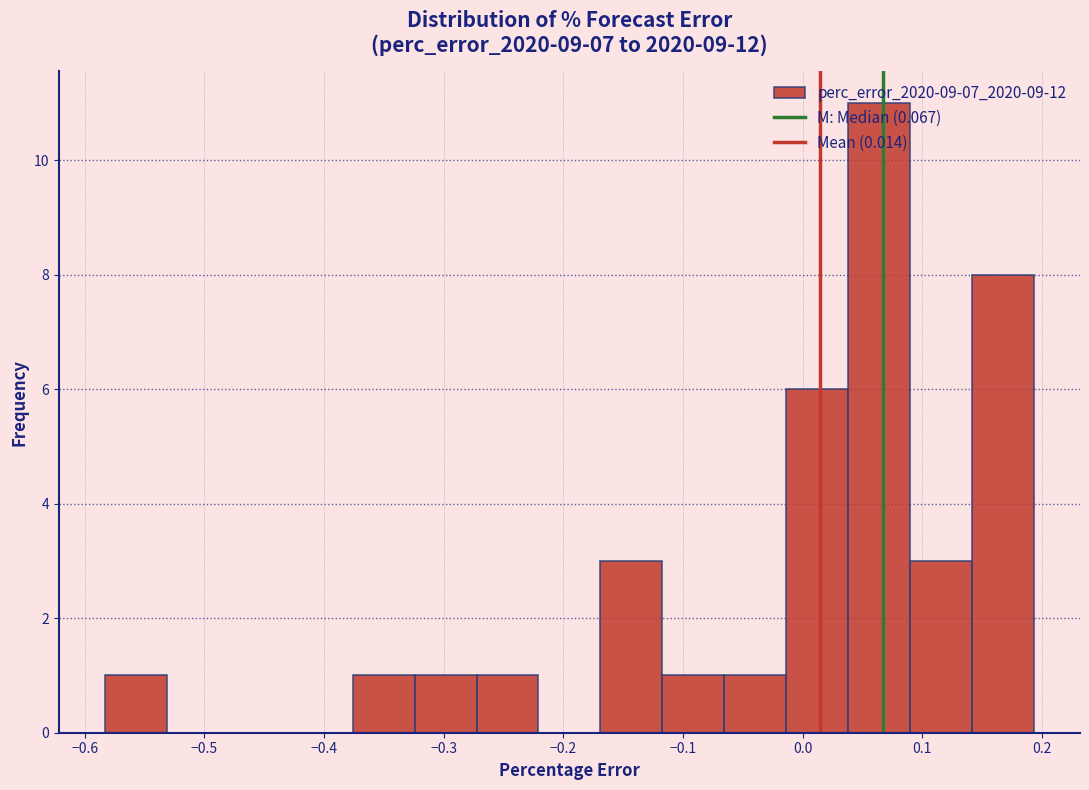

What is the height of the bar covering -0.32 to -0.27 on the x-axis? Neither the bar edges nor the heights are printed on the chart, so give them approximately, as read against the axes.

1